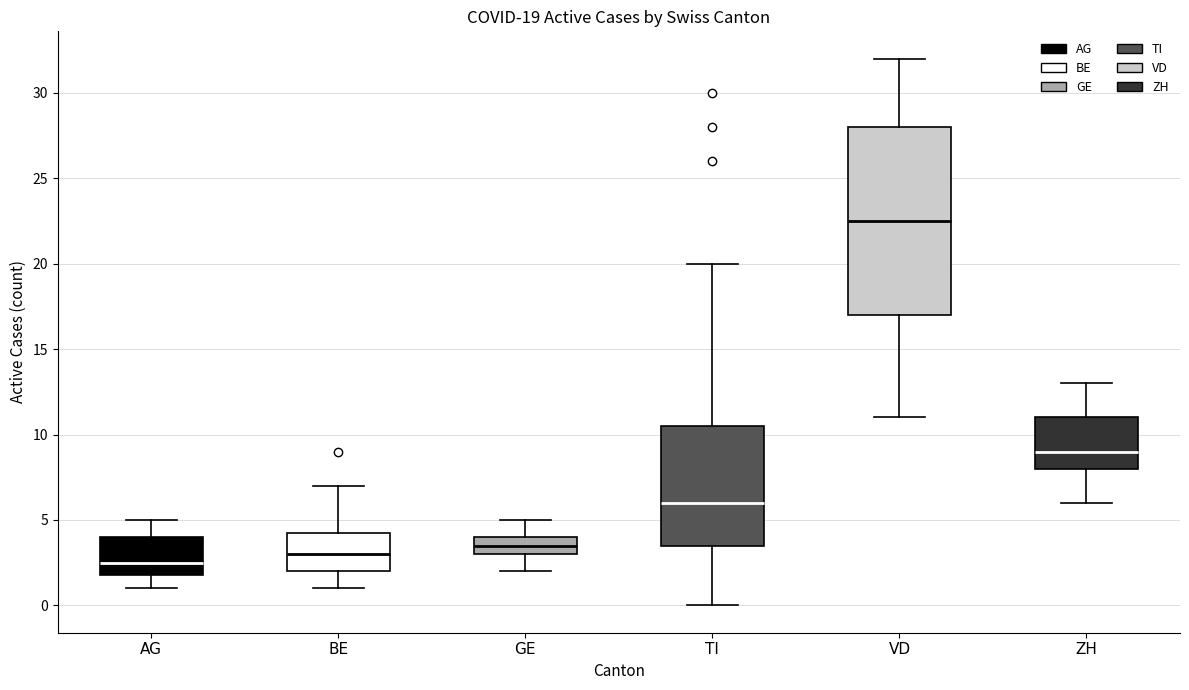

Which box's median line is the lowest?

AG